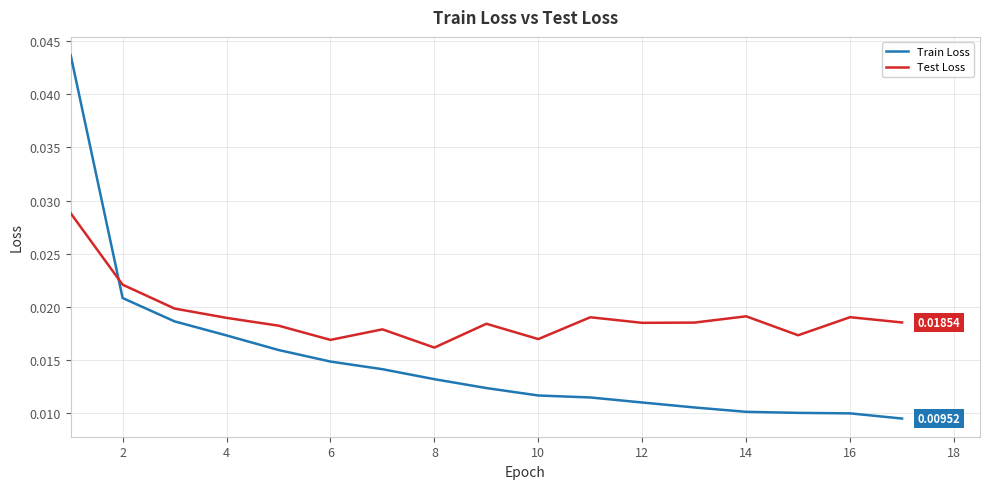

List the series in order of their peak value, lowest first.

Test Loss, Train Loss